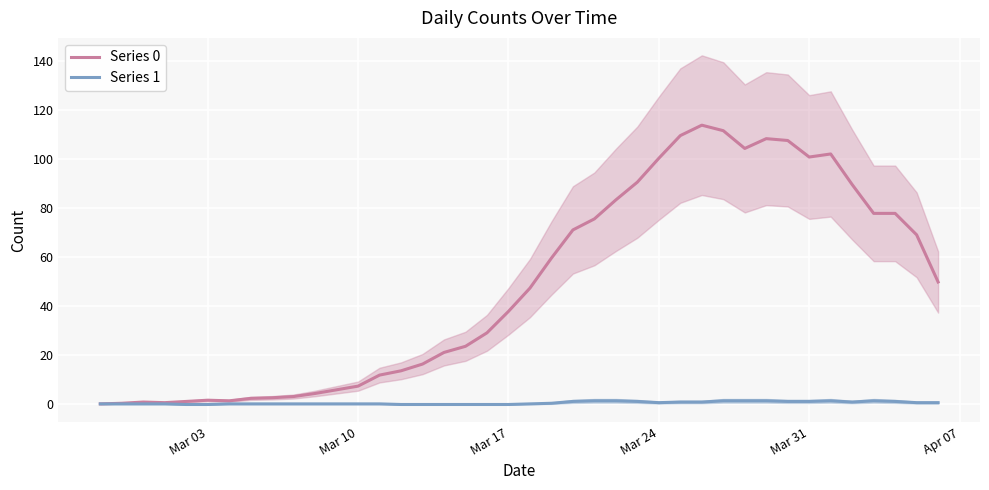

True or false: Series 0 has a value of 7.5 at Mar 10.

True